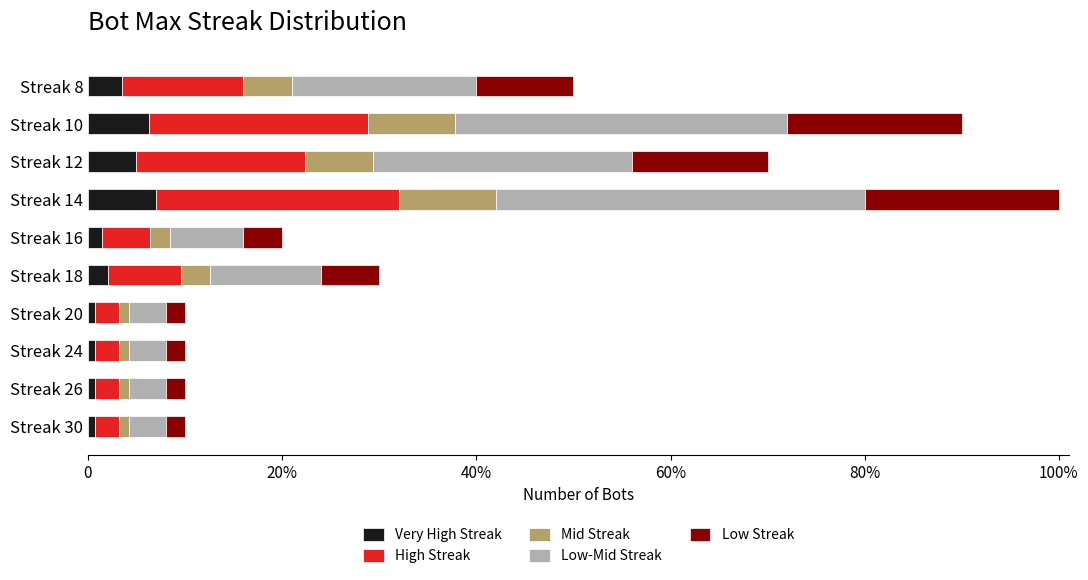

What is the value of the Very High Streak bar at the 3rd from the left?

0.1